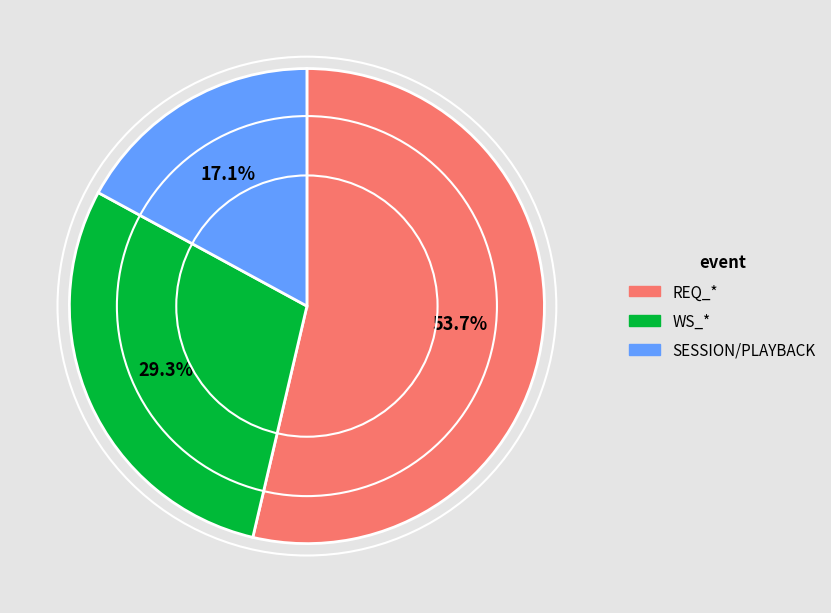

Is there a majority slice in this chart?

Yes